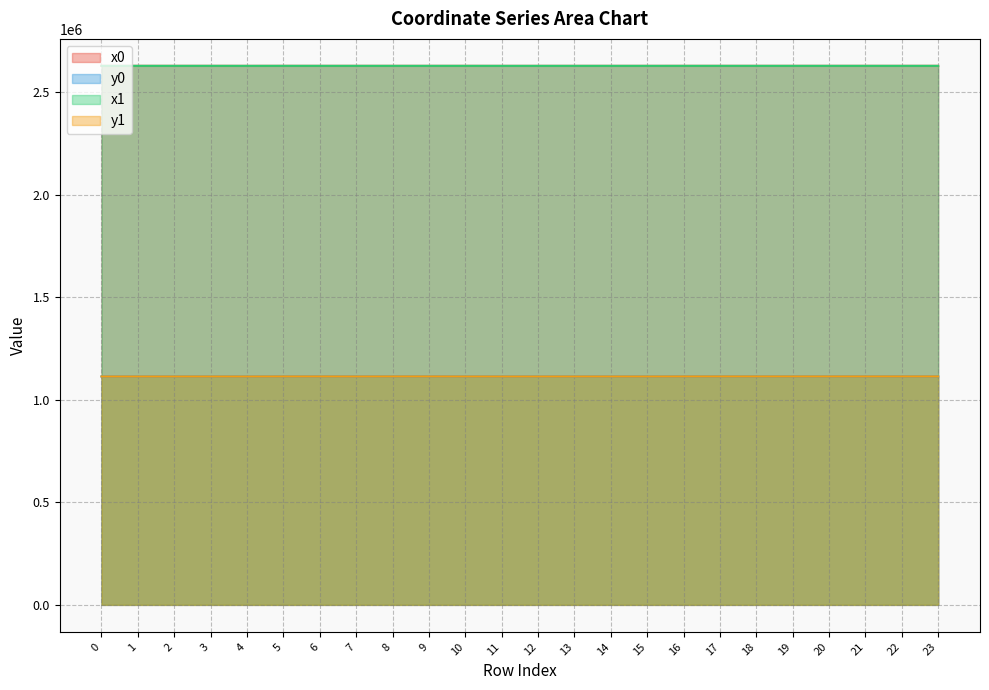

At which label does x1 reach its minimum?

11